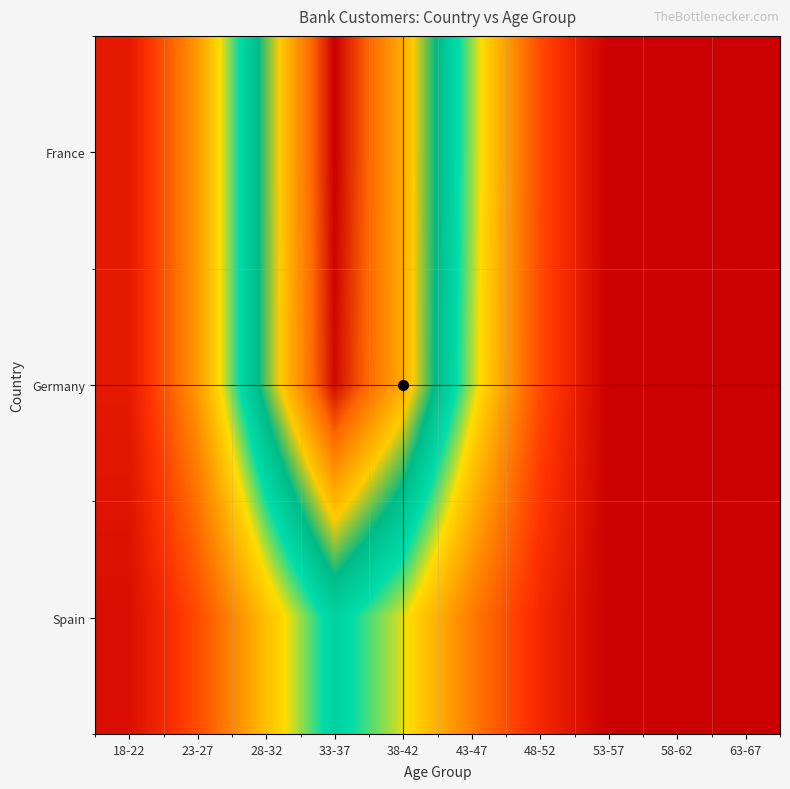

Which has a higher value, 18-22 or 38-42?

38-42